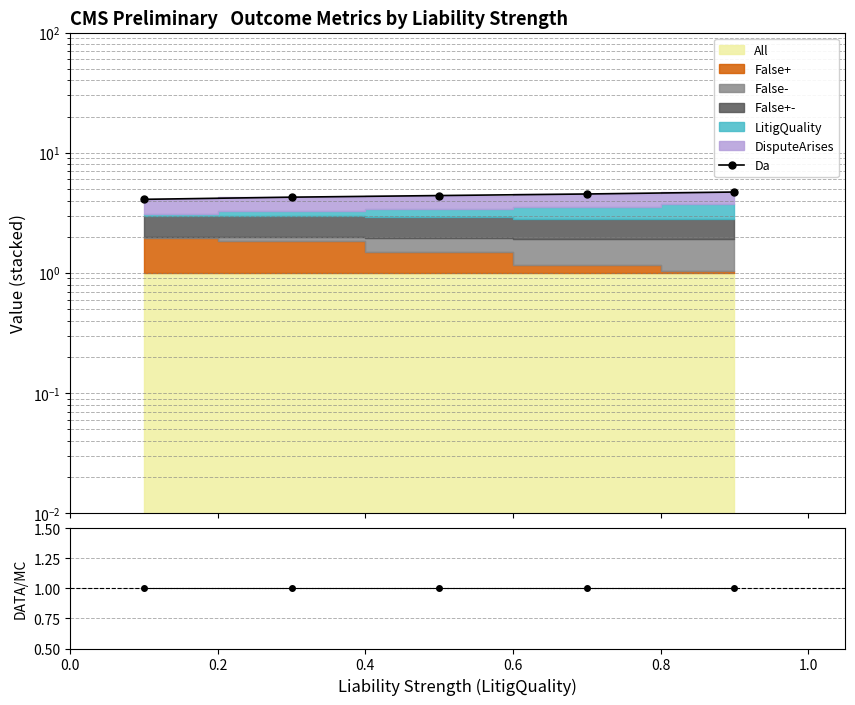

Which series changed the most between 0.4 and 0.8?

Da